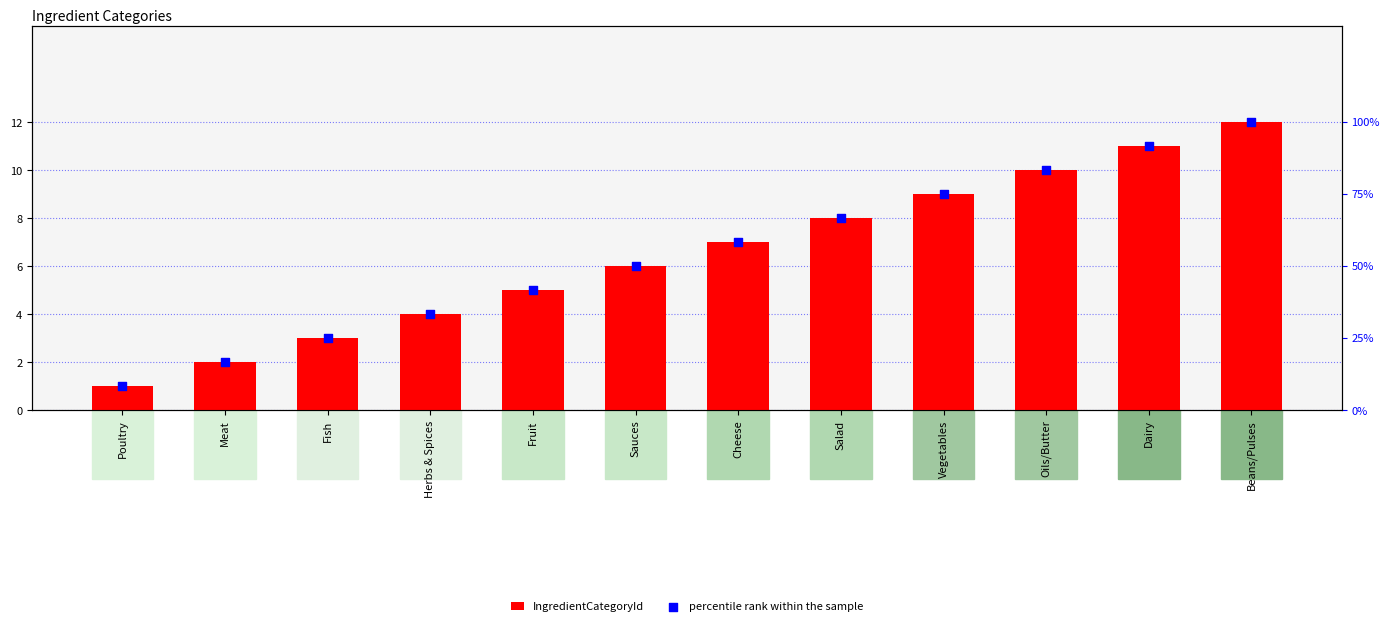

Which series has the largest Y range (max minus min)?

percentile rank within the sample